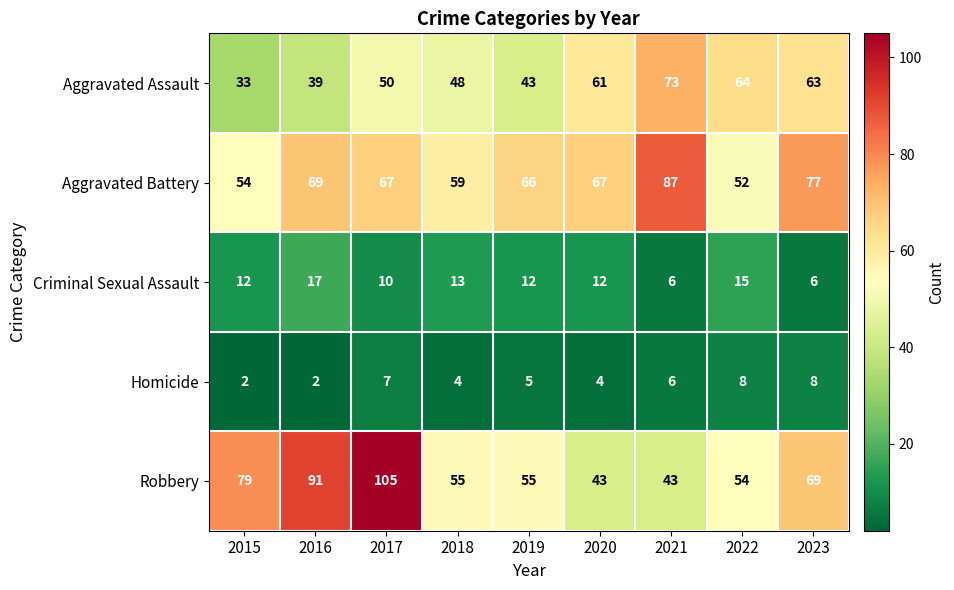

Which series has the widest spread of values?

Robbery